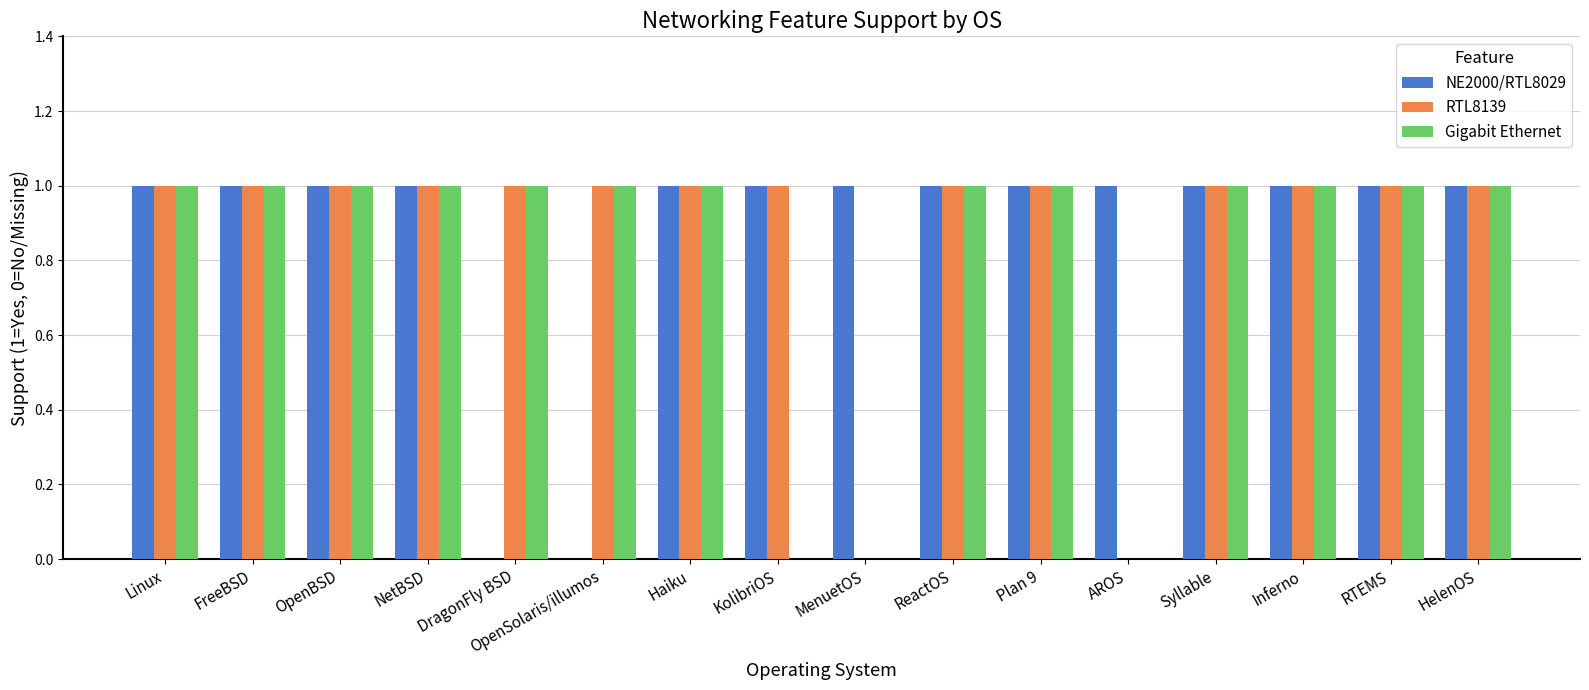

Is it true that RTL8139 equals 2 at DragonFly BSD?

False